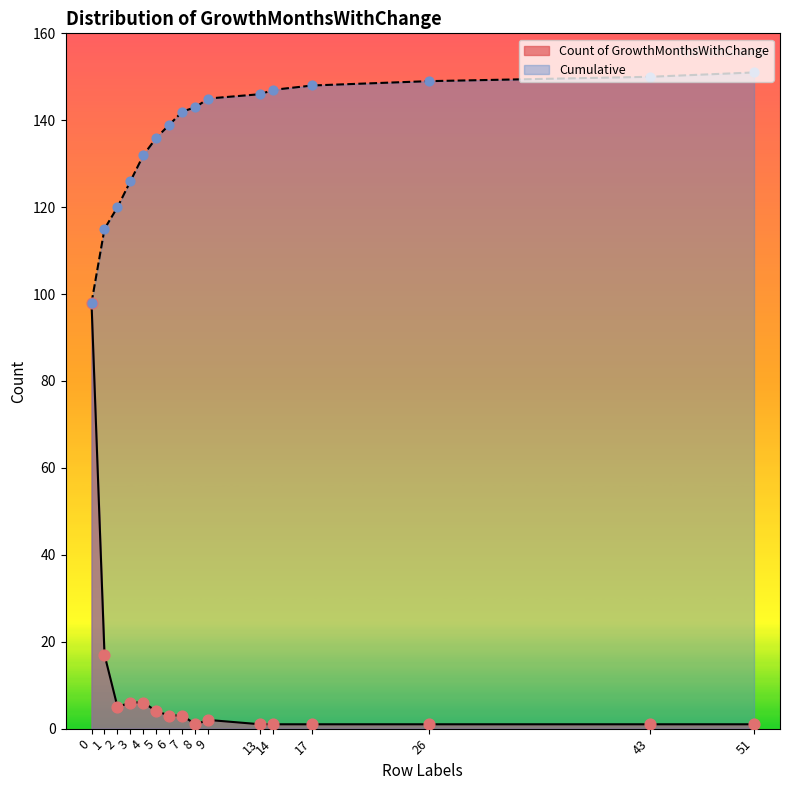

What is the total value across all series at 43?

151